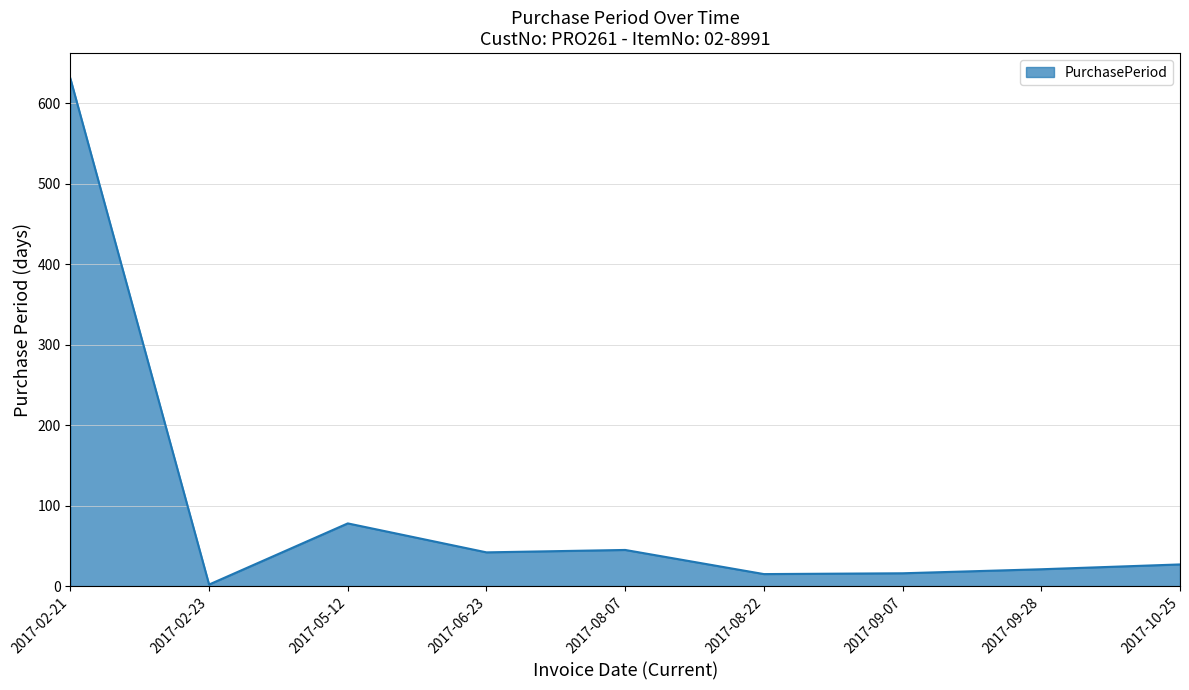

Which has a higher value, 2017-10-25 or 2017-05-12?

2017-05-12